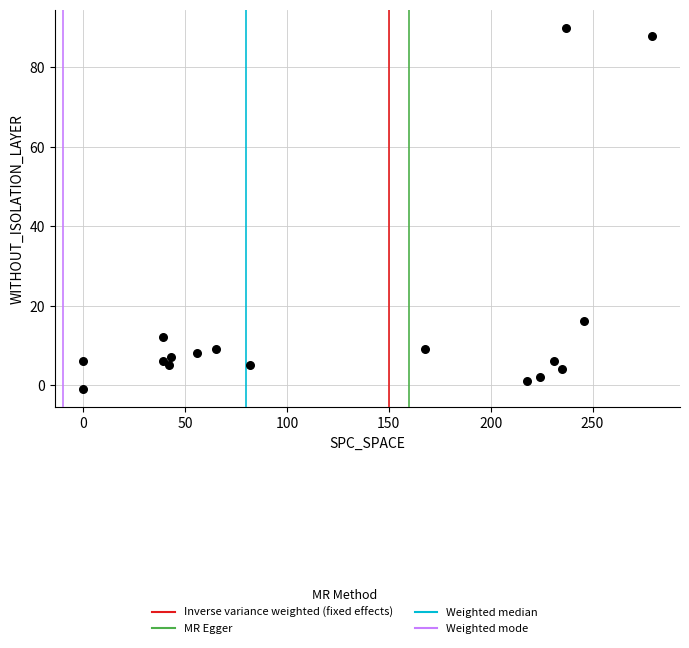

What Y value in the scatter plot is closest to 44?

16